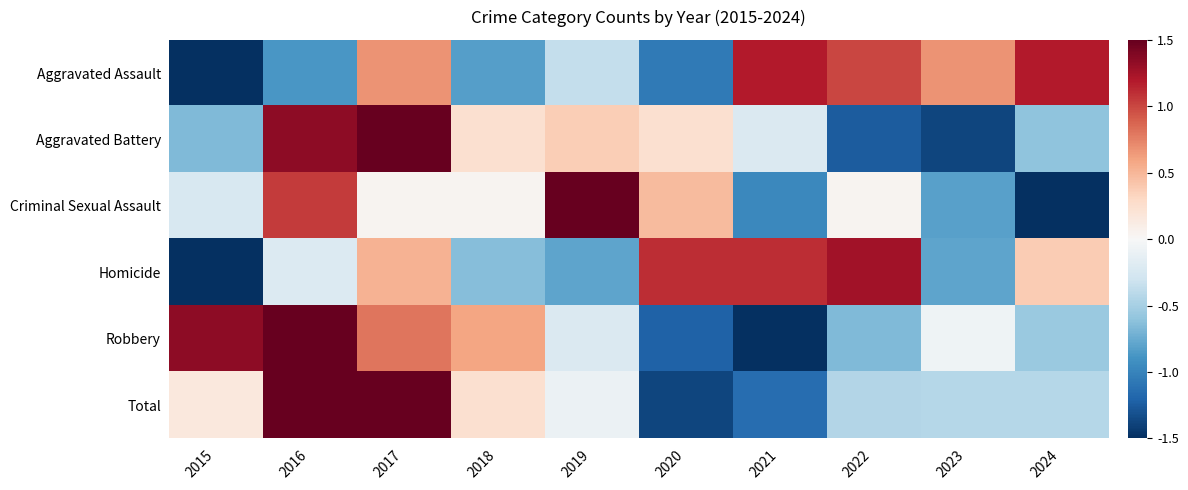

Between 2022 and 2023, which is larger?

2022